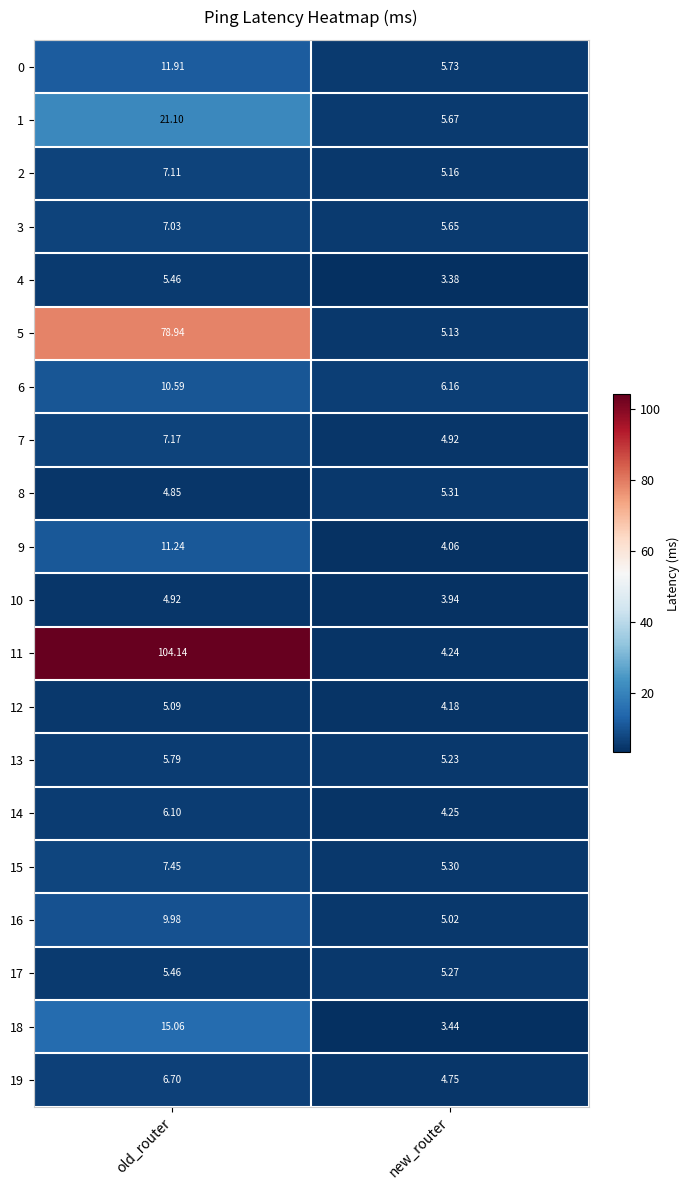

Rank the categories by 13 value from highest to lowest.

old_router, new_router